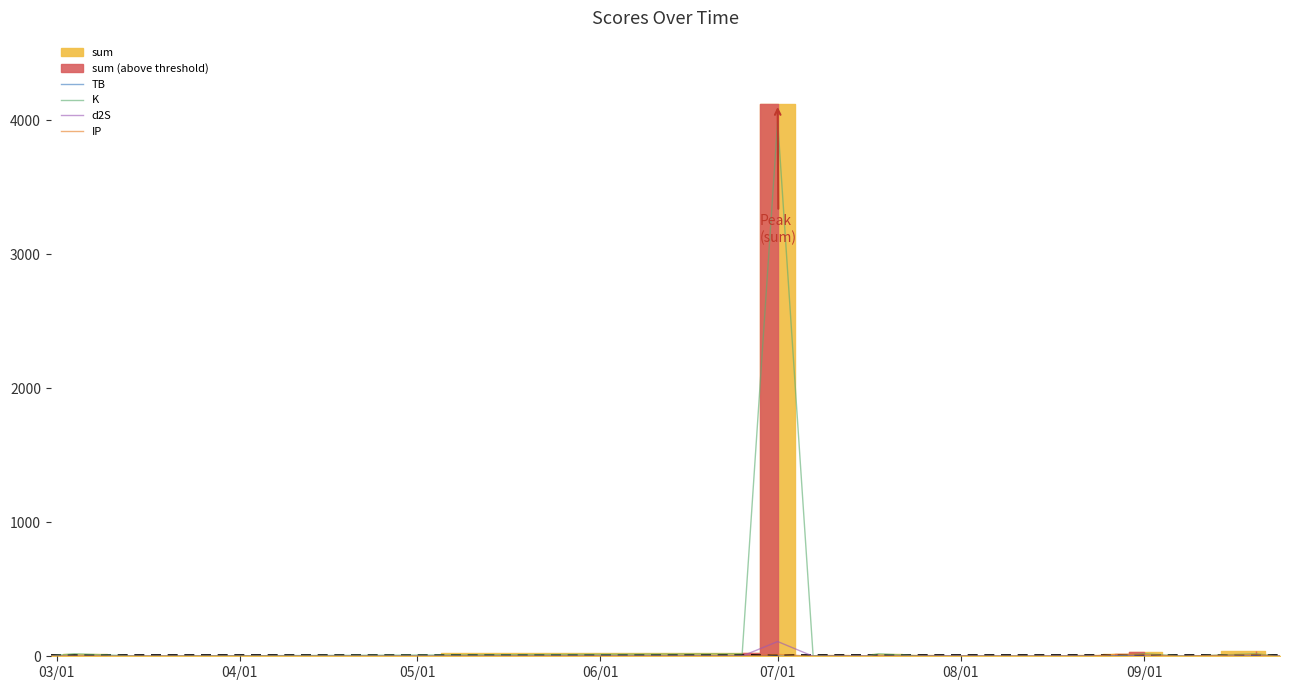

How many times do IP and d2S cross each other?

10